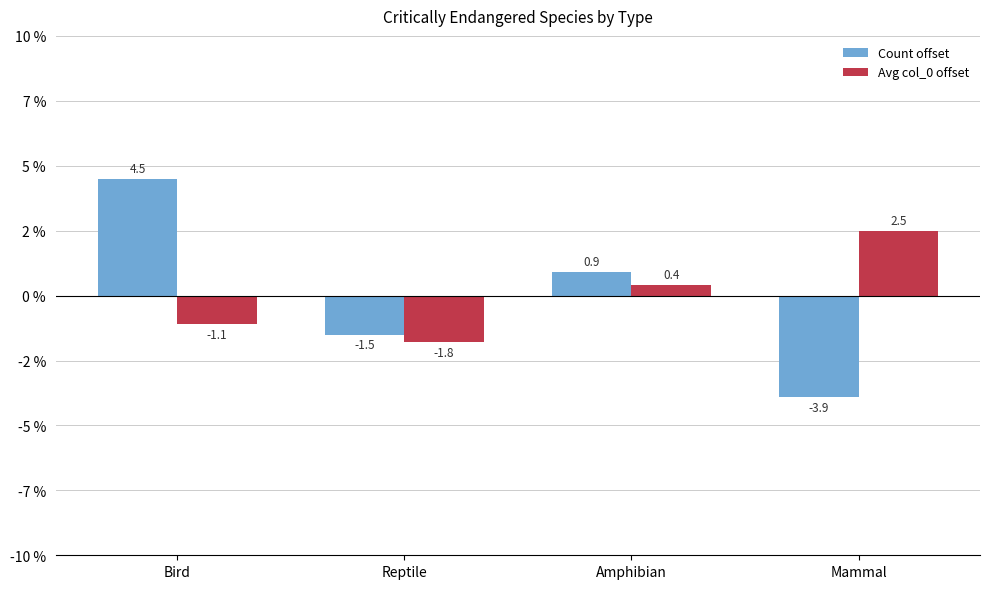

Does the chart contain stacked bars?

No